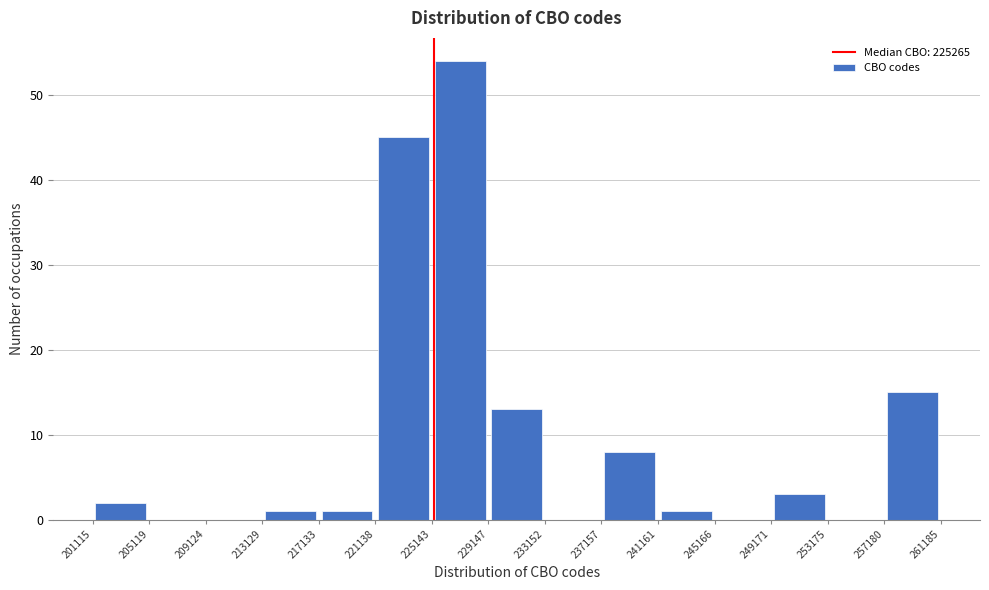

Reading left to right, list every bar in this chart as the range it spans on the x-axis followed by its height. The values are not printed on the chart, so give them approximately, as read against the axis.

201115 to 205119: 2
205119 to 209124: 0
209124 to 213129: 0
213129 to 217133: 1
217133 to 221138: 1
221138 to 225143: 45
225143 to 229147: 54
229147 to 233152: 13
233152 to 237157: 0
237157 to 241161: 8
241161 to 245166: 1
245166 to 249171: 0
249171 to 253175: 3
253175 to 257180: 0
257180 to 261185: 15